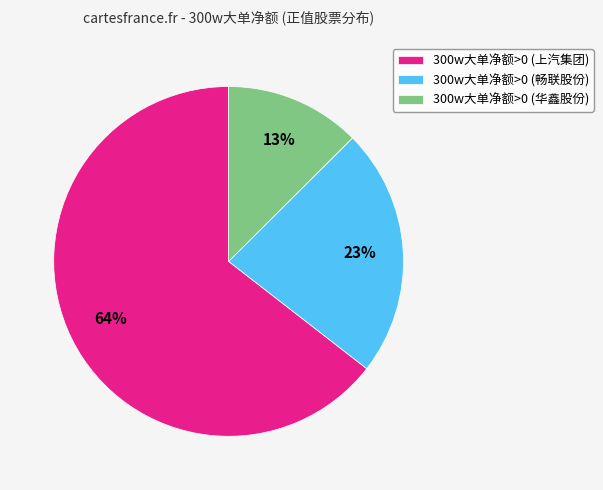

What is the largest slice in the pie chart?

300w大单净额>0 (上汽集团)